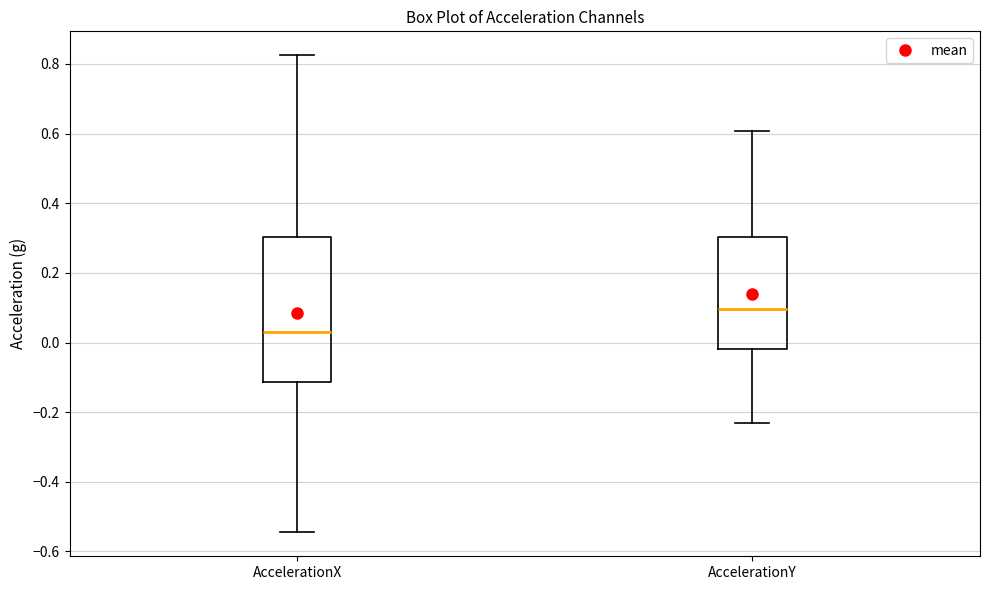

Where does the lower whisker of the box for AccelerationX end on the y-axis? The values are not printed on the chart, so give them approximately, as read against the axis.

-0.54